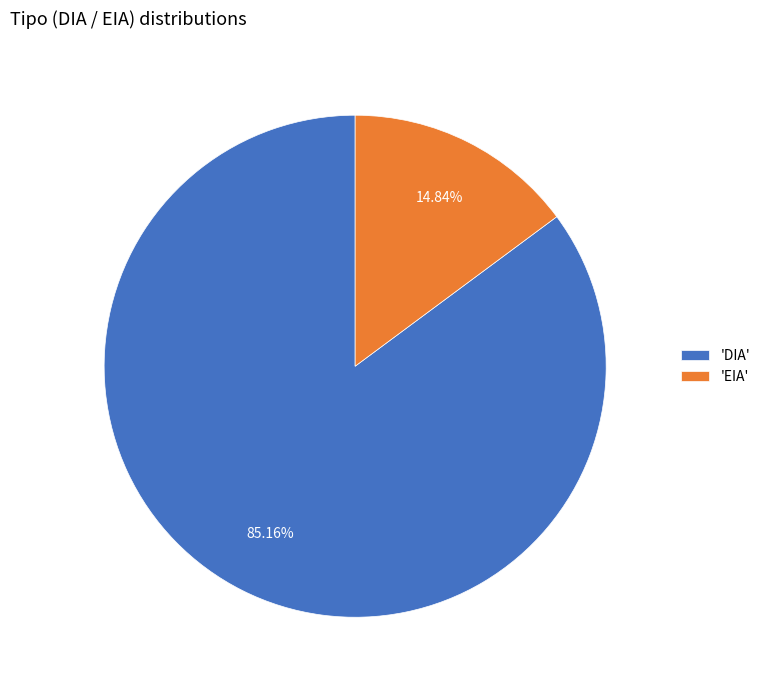

Which category has the smallest portion of the pie?

'EIA'